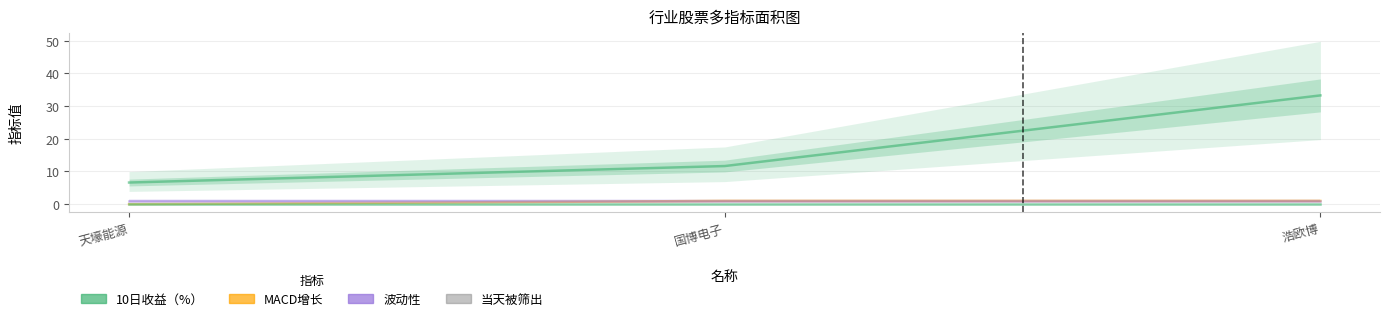

List the labels in order of 当天被筛出 value, smallest first.

天壕能源, 国博电子, 浩欧博